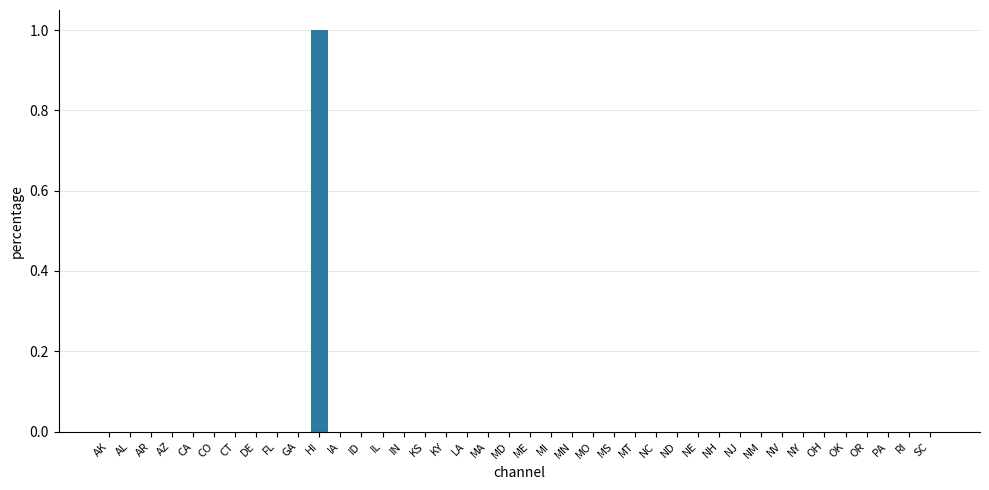

Reading left to right, list all the values displayed in this chart.

AK=0	AL=0	AR=0	AZ=0	CA=0	CO=0	CT=0	DE=0	FL=0	GA=0	HI=1	IA=0	ID=0	IL=0	IN=0	KS=0	KY=0	LA=0	MA=0	MD=0	ME=0	MI=0	MN=0	MO=0	MS=0	MT=0	NC=0	ND=0	NE=0	NH=0	NJ=0	NM=0	NV=0	NY=0	OH=0	OK=0	OR=0	PA=0	RI=0	SC=0